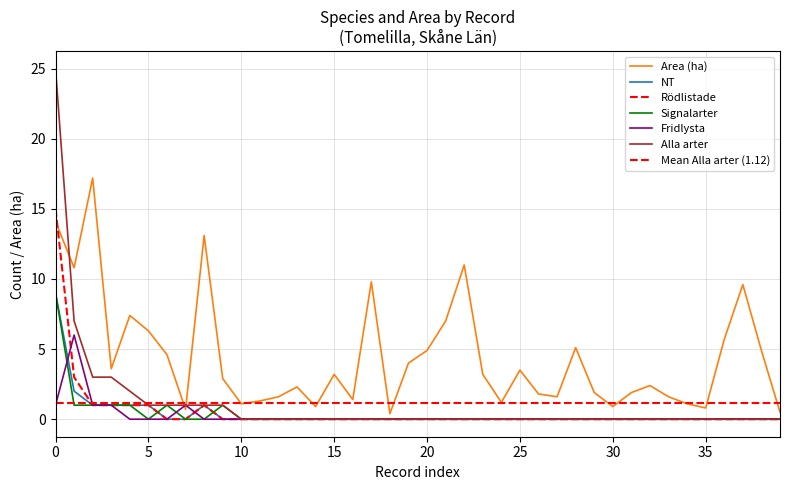

Reading left to right, extract all data points from this chart.

Area (ha): 14.1	10.8	17.2	3.6	7.4	6.3	4.6	0.7	13.1	2.9	1.1	1.3	1.6	2.3	0.9	3.2	1.4	9.8	0.4	4.0	4.9	7.0	11.0	3.2	1.2	3.5	1.8	1.6	5.1	1.9	0.9	1.9	2.4	1.6	1.1	0.8	5.7	9.6	4.9	0.5
NT: 9.0	2.0	1.0	1.0	1.0	1.0	0.0	0.0	1.0	0.0	0.0	0.0	0.0	0.0	0.0	0.0	0.0	0.0	0.0	0.0	0.0	0.0	0.0	0.0	0.0	0.0	0.0	0.0	0.0	0.0	0.0	0.0	0.0	0.0	0.0	0.0	0.0	0.0	0.0	0.0
Rödlistade: 15.0	3.0	1.0	1.0	1.0	1.0	0.0	0.0	1.0	0.0	0.0	0.0	0.0	0.0	0.0	0.0	0.0	0.0	0.0	0.0	0.0	0.0	0.0	0.0	0.0	0.0	0.0	0.0	0.0	0.0	0.0	0.0	0.0	0.0	0.0	0.0	0.0	0.0	0.0	0.0
Signalarter: 9.0	1.0	1.0	1.0	1.0	0.0	1.0	0.0	0.0	1.0	0.0	0.0	0.0	0.0	0.0	0.0	0.0	0.0	0.0	0.0	0.0	0.0	0.0	0.0	0.0	0.0	0.0	0.0	0.0	0.0	0.0	0.0	0.0	0.0	0.0	0.0	0.0	0.0	0.0	0.0
Fridlysta: 1.0	6.0	1.0	1.0	0.0	0.0	0.0	1.0	0.0	0.0	0.0	0.0	0.0	0.0	0.0	0.0	0.0	0.0	0.0	0.0	0.0	0.0	0.0	0.0	0.0	0.0	0.0	0.0	0.0	0.0	0.0	0.0	0.0	0.0	0.0	0.0	0.0	0.0	0.0	0.0
Alla arter: 25.0	7.0	3.0	3.0	2.0	1.0	1.0	1.0	1.0	1.0	0.0	0.0	0.0	0.0	0.0	0.0	0.0	0.0	0.0	0.0	0.0	0.0	0.0	0.0	0.0	0.0	0.0	0.0	0.0	0.0	0.0	0.0	0.0	0.0	0.0	0.0	0.0	0.0	0.0	0.0